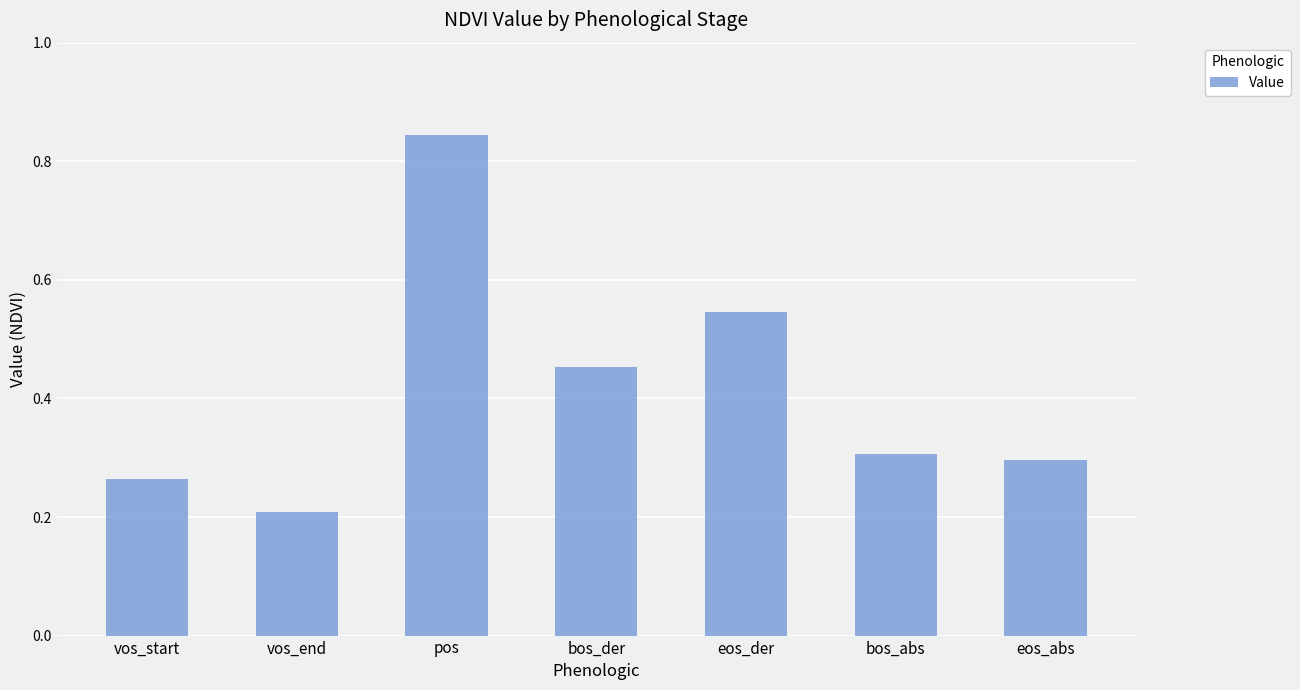

What is the minimum value shown in the chart?

0.2